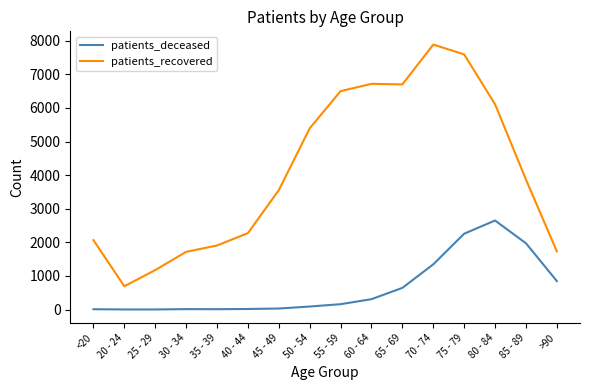

At which category does patients_recovered reach its first local valley?

20 - 24